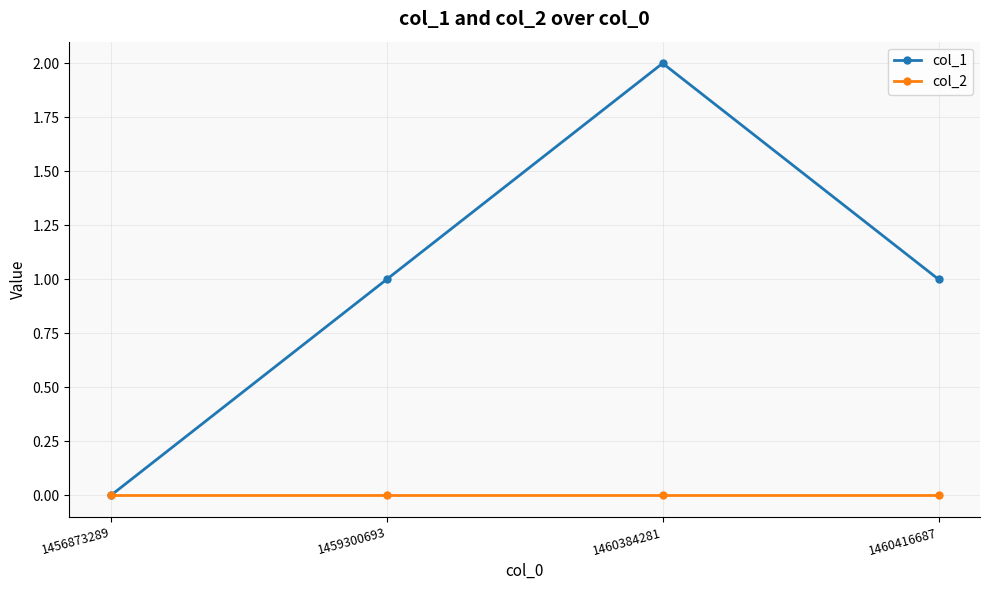

Reading left to right, extract all data points from this chart.

col_1: 1456873289=0	1459300693=1	1460384281=2	1460416687=1
col_2: 1456873289=0	1459300693=0	1460384281=0	1460416687=0